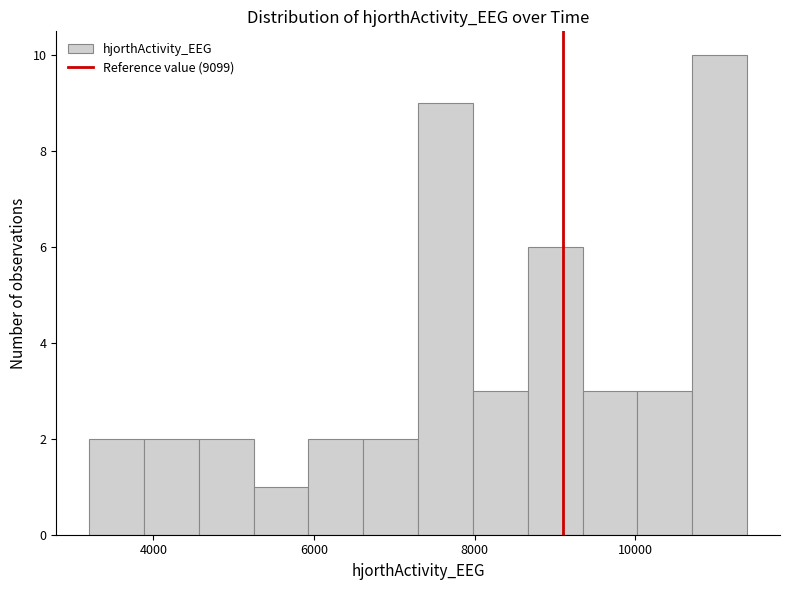

Read against the x-axis, roughly where is the centre of the tallest bar?

11000